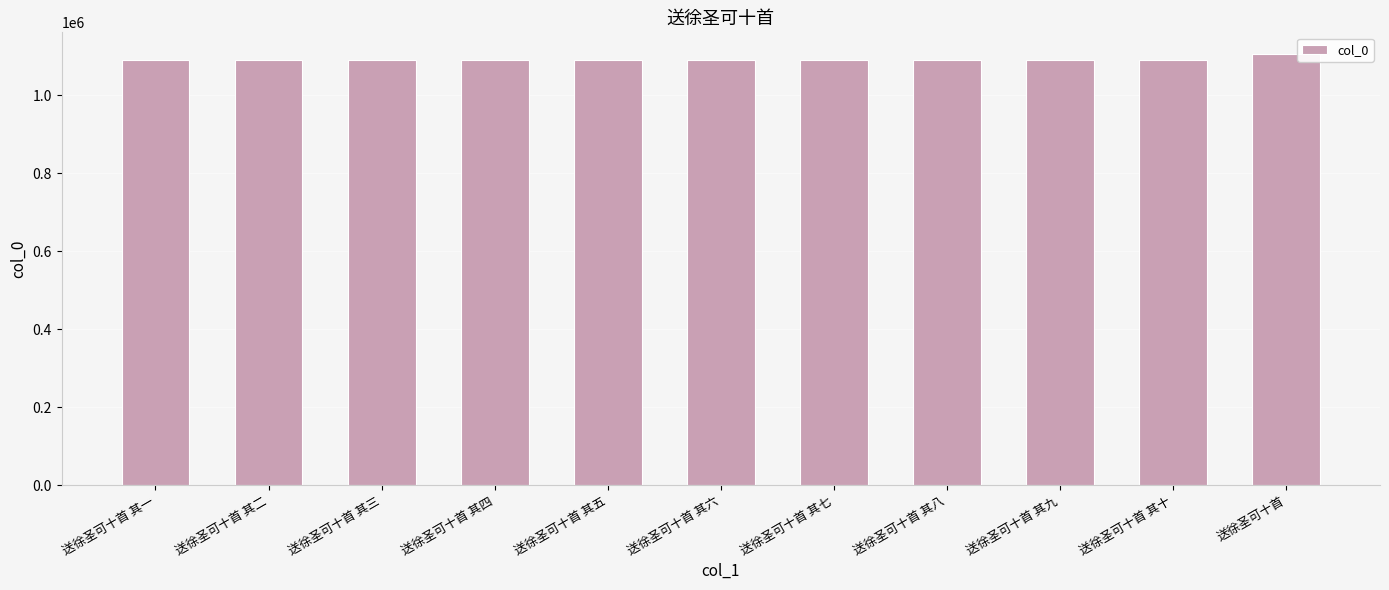

What is the maximum value shown in the chart?

1106573